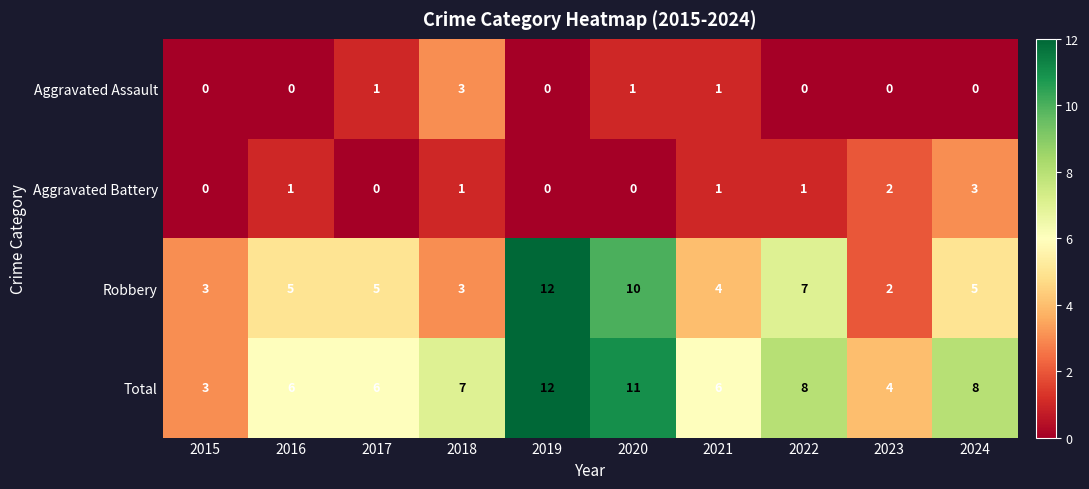

How many data points does each series have?

10